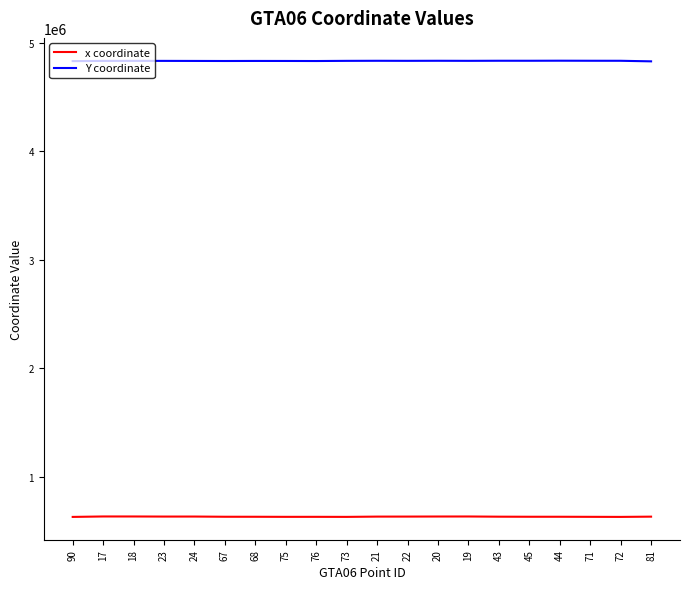

What is the maximum value for x coordinate?

632233.2